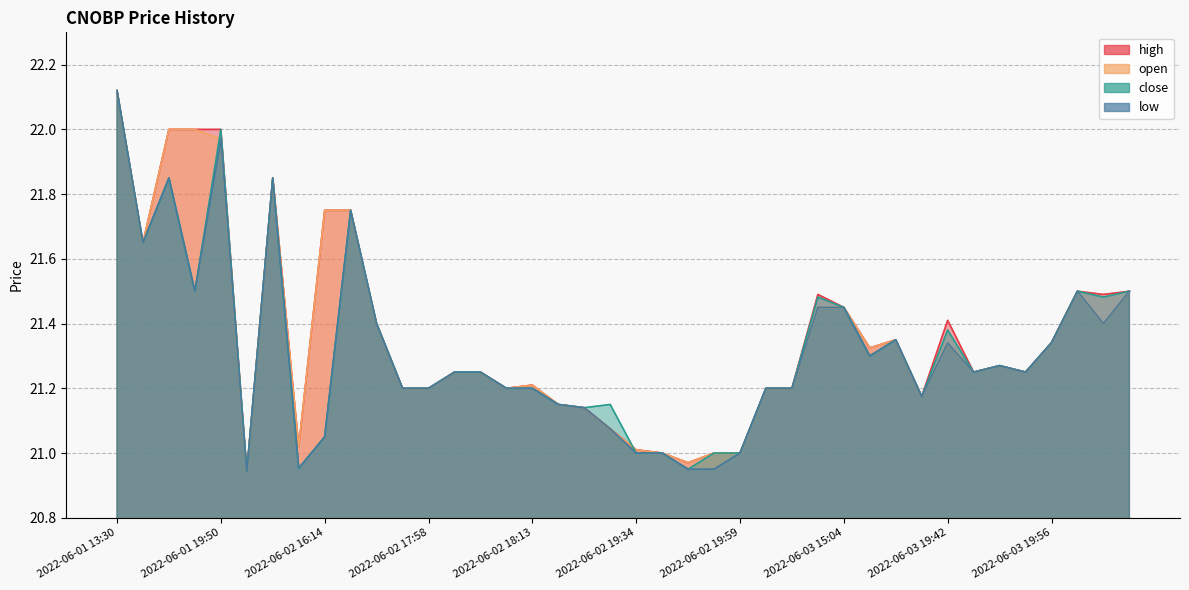

How many data points in low are less than 21?

4